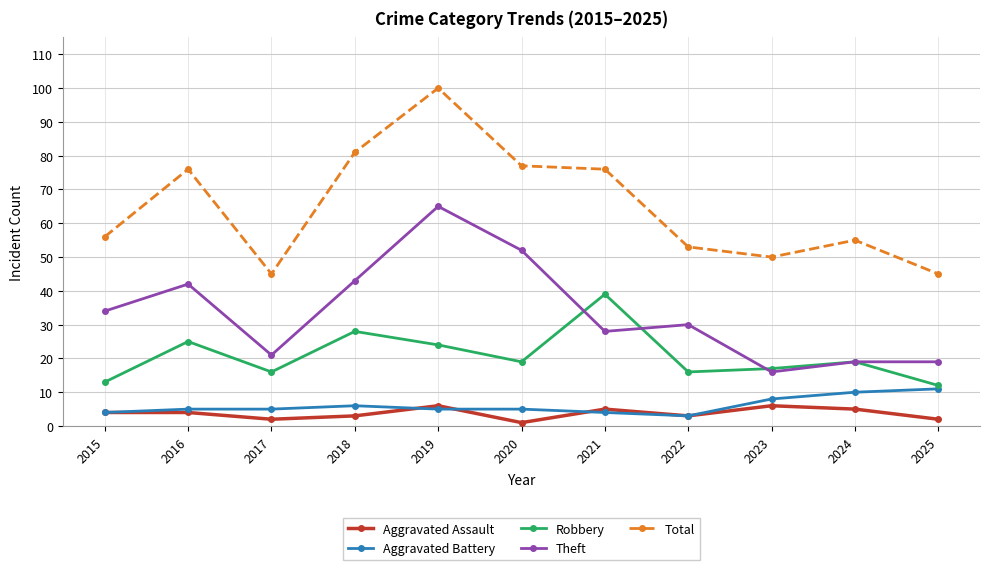

What is the value of the Total point at the 5th from the left?

100